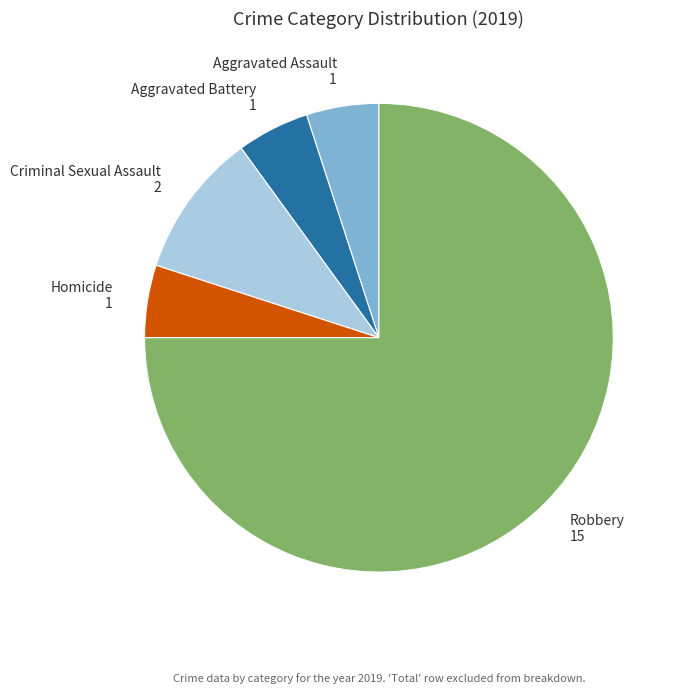

Is it true that Criminal Sexual Assault is 15% of the pie?

False